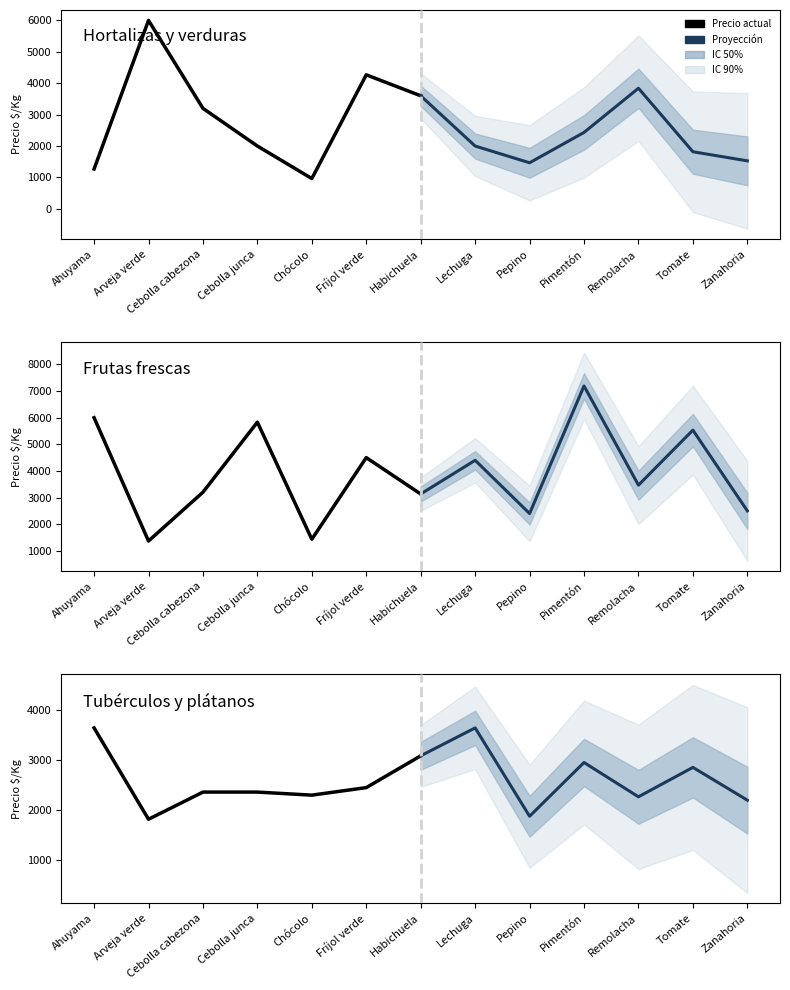

Is it true that Frutas frescas (historical) equals 1433 at Chócolo?

True